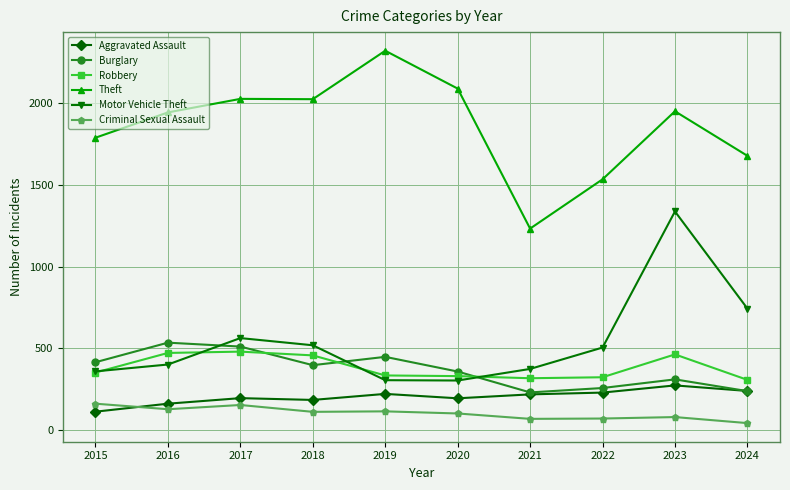

True or false: Theft has more than 1 interior local peaks.

True